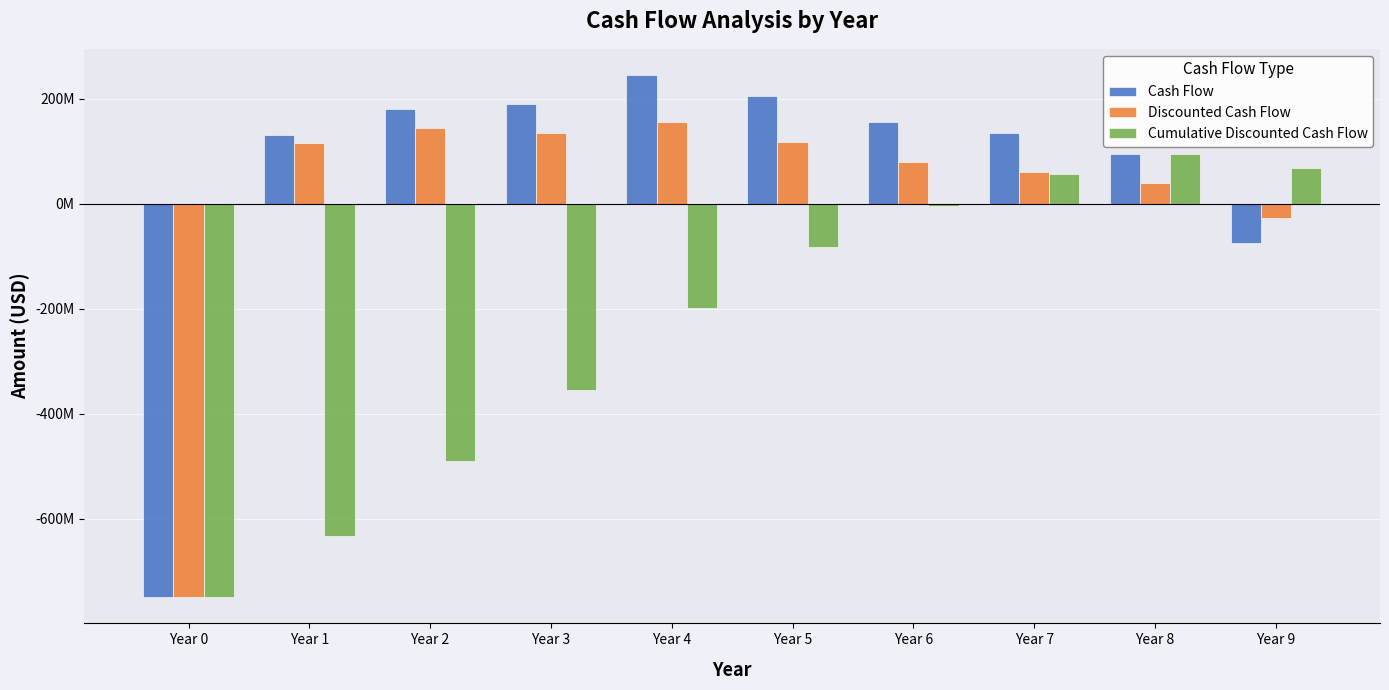

Read the Cash Flow value at Year 5.

205000000.0